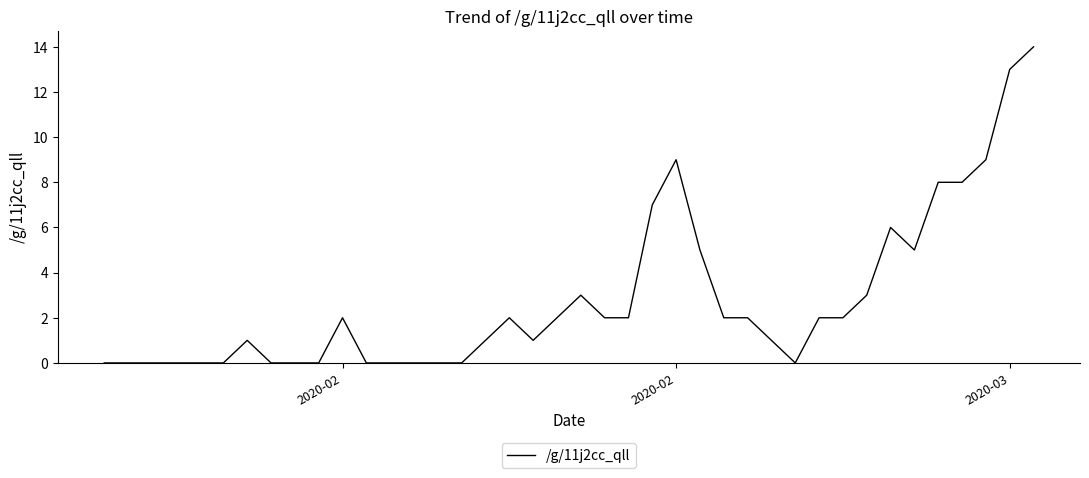

What is the greatest value displayed?

14